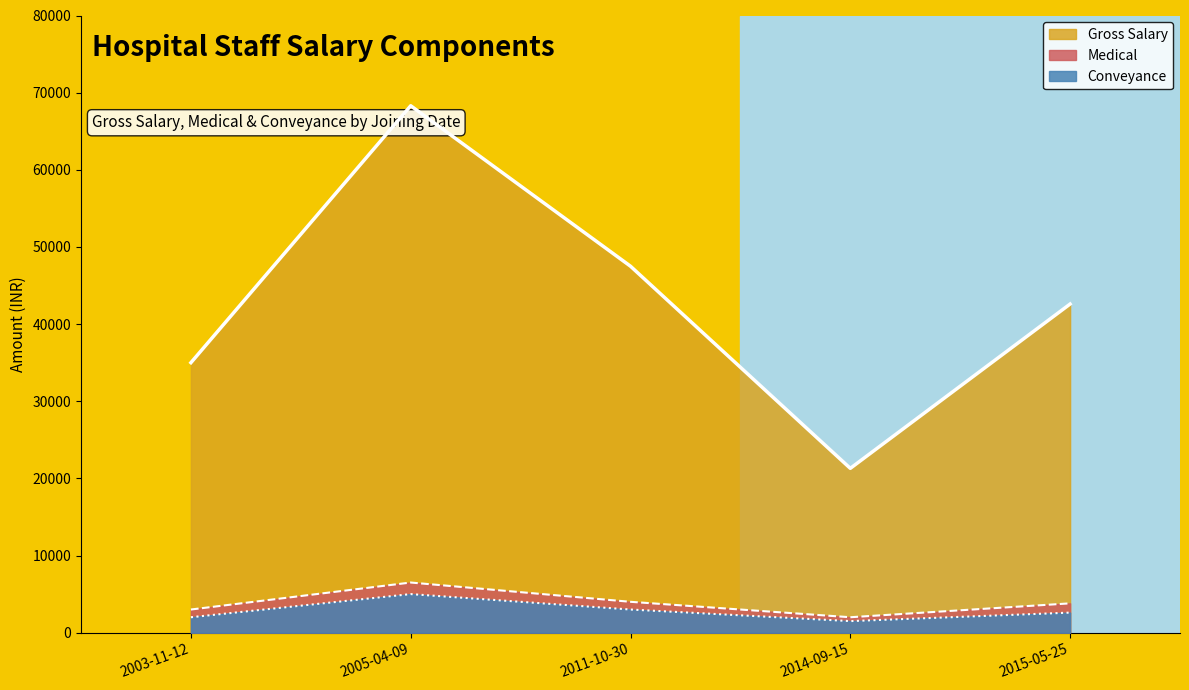

What is the label of the 4th point from the left?

2014-09-15